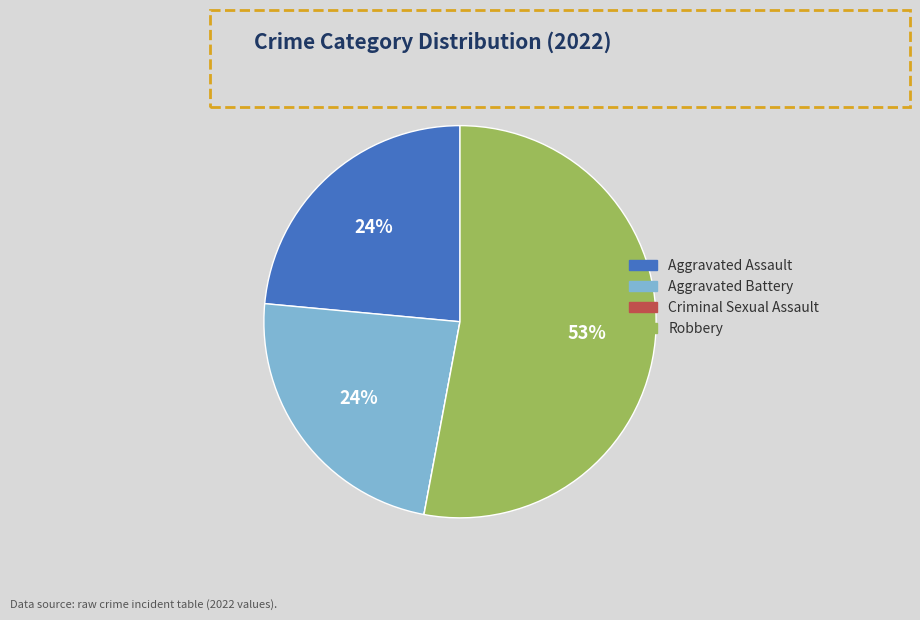

Is there a majority slice in this chart?

Yes